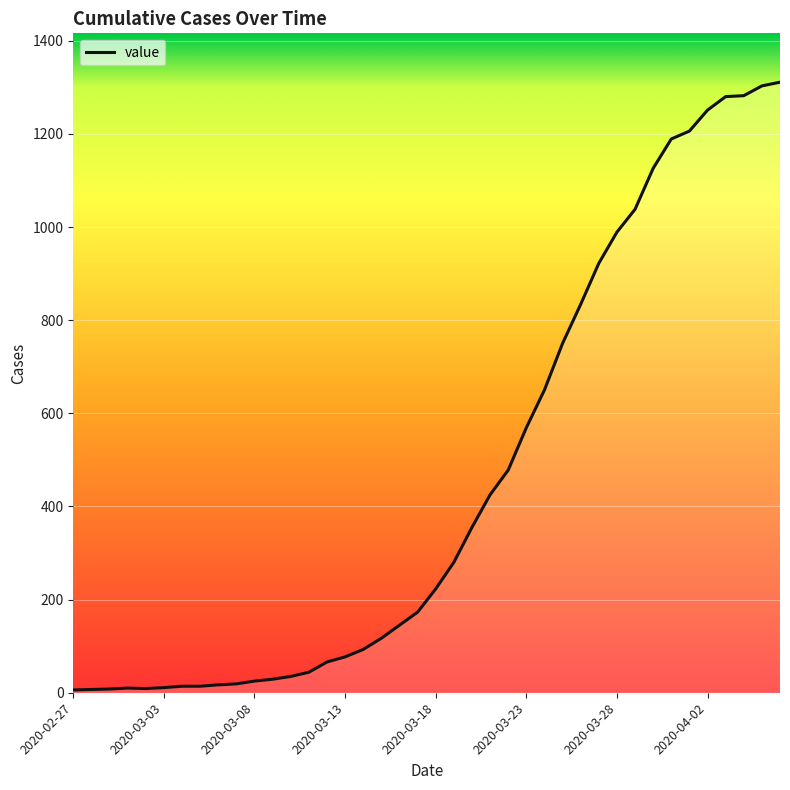

What is the maximum value shown in the chart?

1311